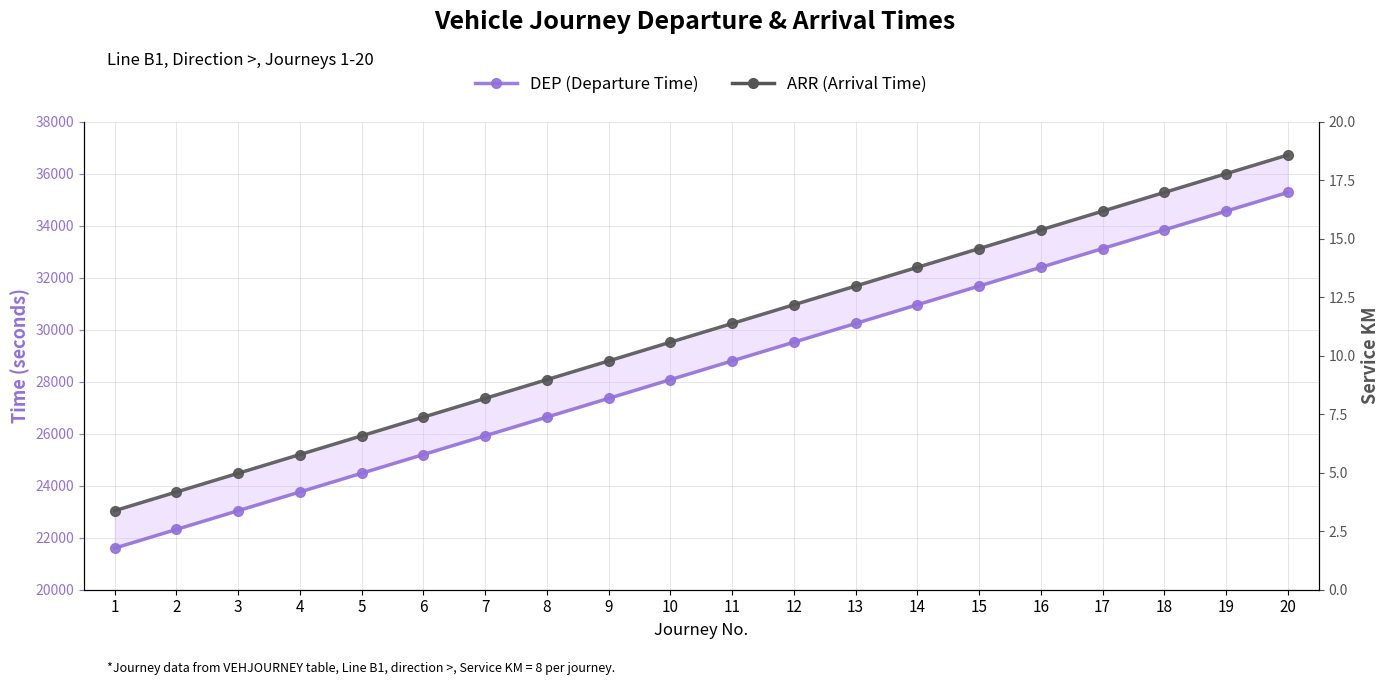

What is the difference between the DEP (Departure Time) values at 19 and 2?

12240